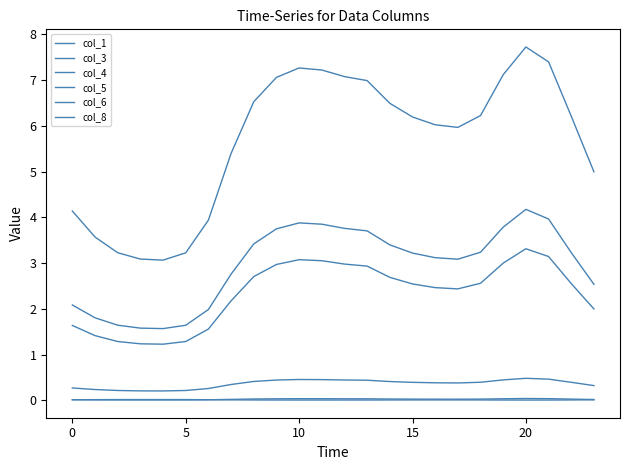

Does the chart display data point markers on the line(s)?

No